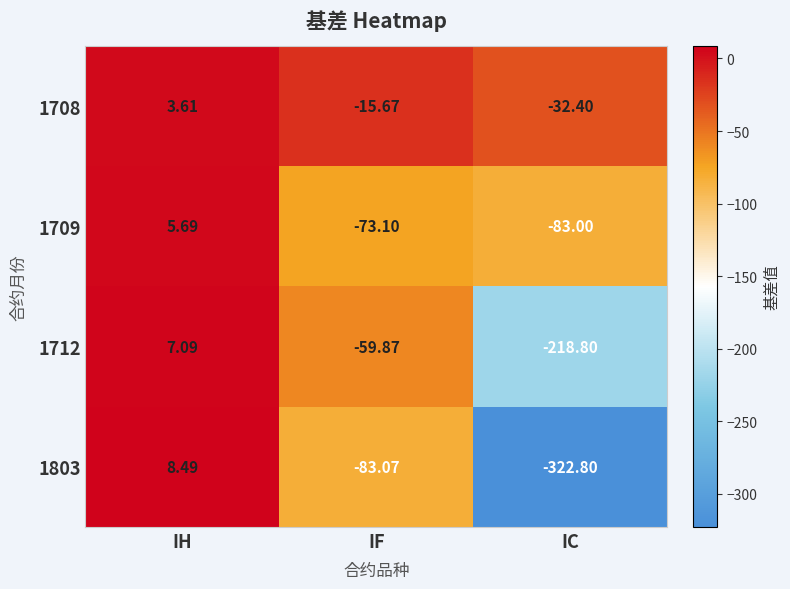

Where is 1803 nearest to the value -157?

IF